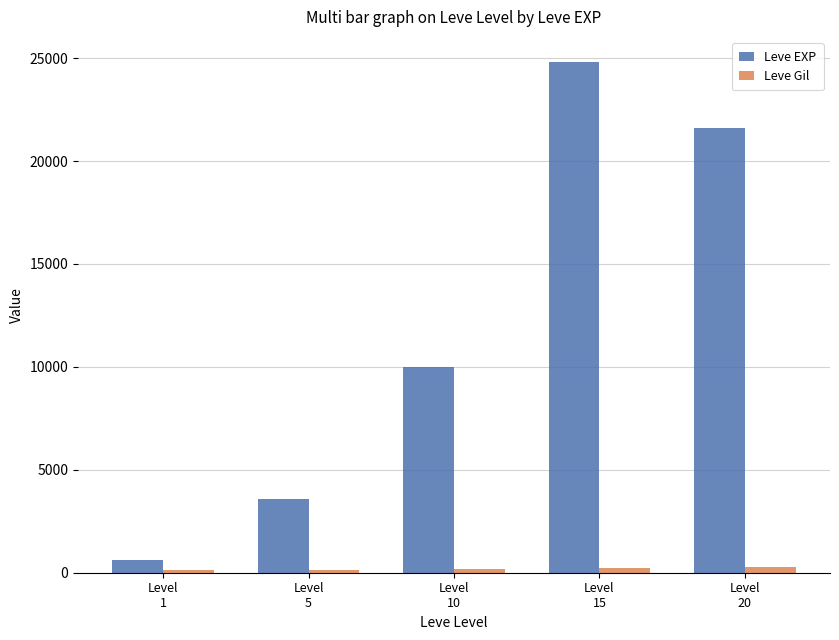

What is the maximum value shown in the chart?

24790